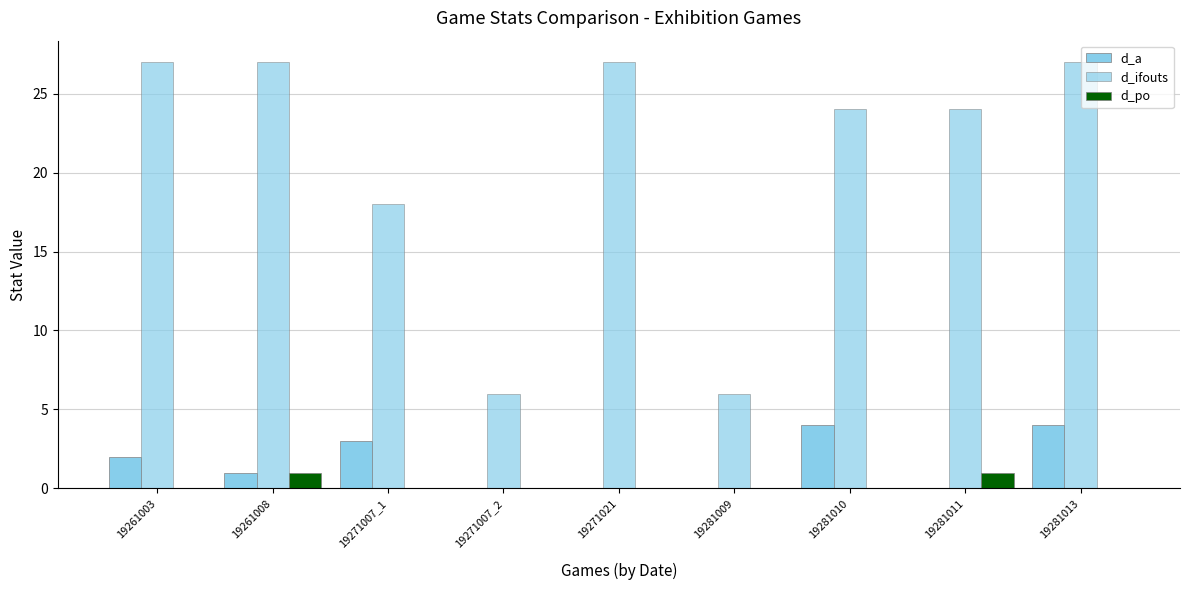

Are the bars horizontal?

No